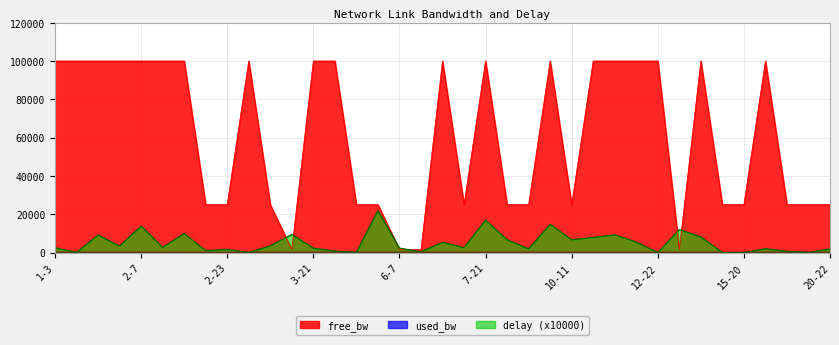

Reading right to left, what are all the values shown in this chart?

free_bw: 20-22=24999.8	18-21=24999.8	17-23=24999.8	17-20=99999.8	15-20=24999.8	13-19=24999.8	13-17=99999.8	13-14=1549.8	12-22=99999.8	10-17=99999.8	10-16=99999.8	10-12=99999.8	10-11=24999.8	9-16=99999.8	9-15=24999.8	8-9=24999.8	7-21=99999.8	7-19=24999.8	7-17=99999.8	6-19=1549.8	6-7=1549.8	5-16=24999.8	5-8=24999.8	4-16=99999.8	3-21=99999.8	3-14=1549.8	3-11=24999.8	3-10=99999.8	2-23=24999.9	2-18=24999.9	2-13=99999.8	2-12=99999.8	2-7=99999.8	2-4=99999.8	1-16=99999.8	1-7=99999.8	1-3=99999.8
used_bw: 20-22=192.0	18-21=192.0	17-23=192.0	17-20=192.0	15-20=192.0	13-19=192.0	13-17=192.0	13-14=192.0	12-22=192.0	10-17=192.0	10-16=192.0	10-12=192.0	10-11=192.0	9-16=192.0	9-15=192.0	8-9=192.0	7-21=192.0	7-19=192.0	7-17=192.0	6-19=192.0	6-7=192.0	5-16=192.0	5-8=192.0	4-16=192.0	3-21=192.0	3-14=192.0	3-11=192.0	3-10=192.0	2-23=144.0	2-18=144.0	2-13=192.0	2-12=192.0	2-7=192.0	2-4=192.0	1-16=192.0	1-7=192.0	1-3=192.0
delay: 20-22=1870.4	18-21=0.0	17-23=612.7	17-20=1964.6	15-20=0.0	13-19=0.0	13-17=8089.5	13-14=11981.7	12-22=0.0	10-17=5452.6	10-16=9210.1	10-12=7911.9	10-11=6622.1	9-16=14684.2	9-15=1920.5	8-9=6648.3	7-21=16926.5	7-19=2541.5	7-17=5334.6	6-19=380.3	6-7=2296.0	5-16=21816.5	5-8=0.0	4-16=715.3	3-21=2278.1	3-14=9427.1	3-11=3463.0	3-10=0.0	2-23=1621.2	2-18=983.5	2-13=9878.9	2-12=2670.3	2-7=13754.4	2-4=3364.1	1-16=9077.8	1-7=0.0	1-3=2487.9